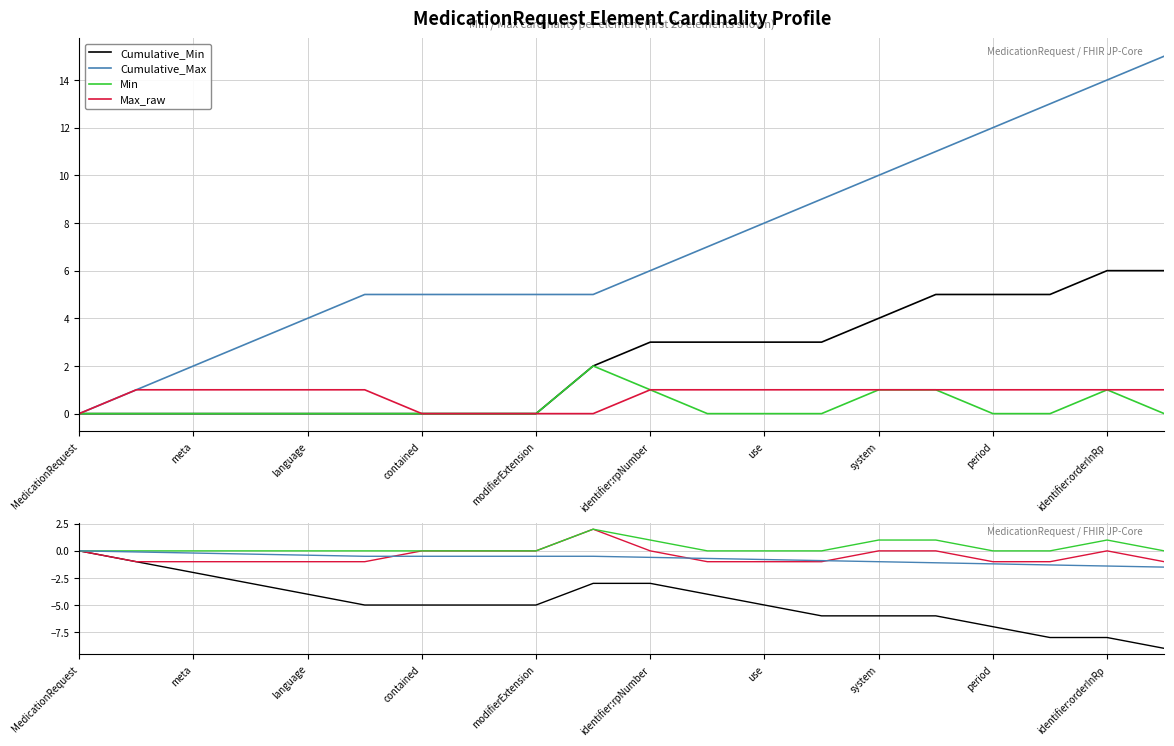

What is the label of the 3rd point from the right?

17